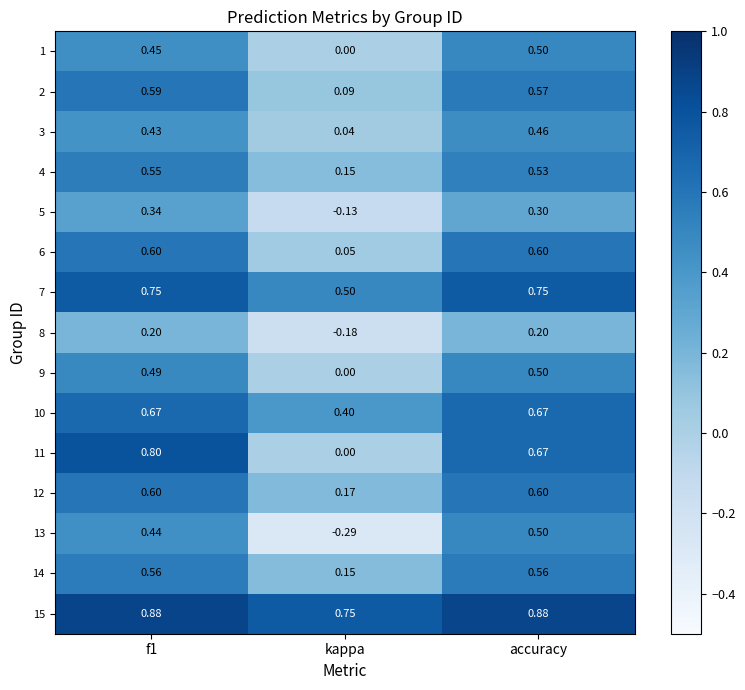

At which label is 10 closest to 0?

kappa